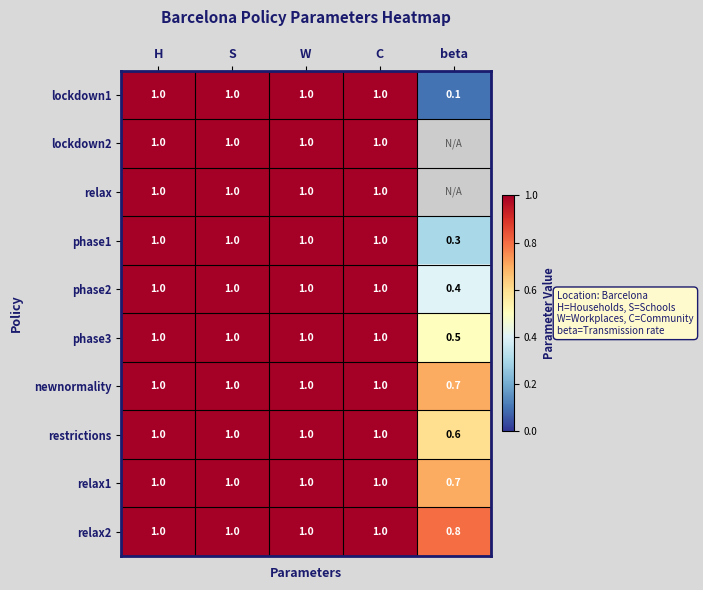

Which has a higher value, W or S?

W